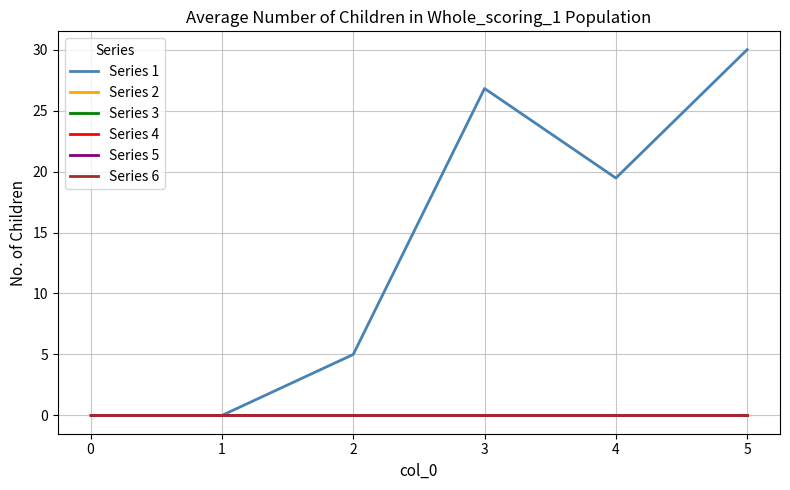

Does the chart display data point markers on the line(s)?

No